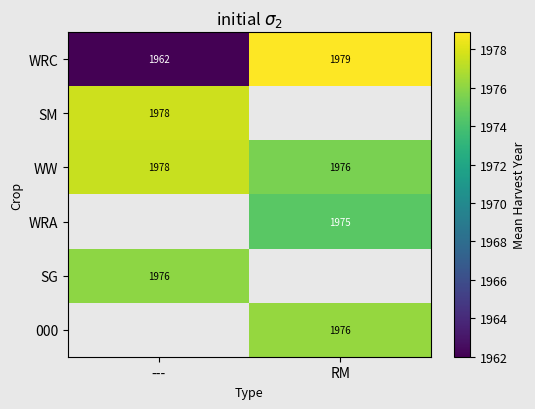

What value does the WRC series have at RM?

1979